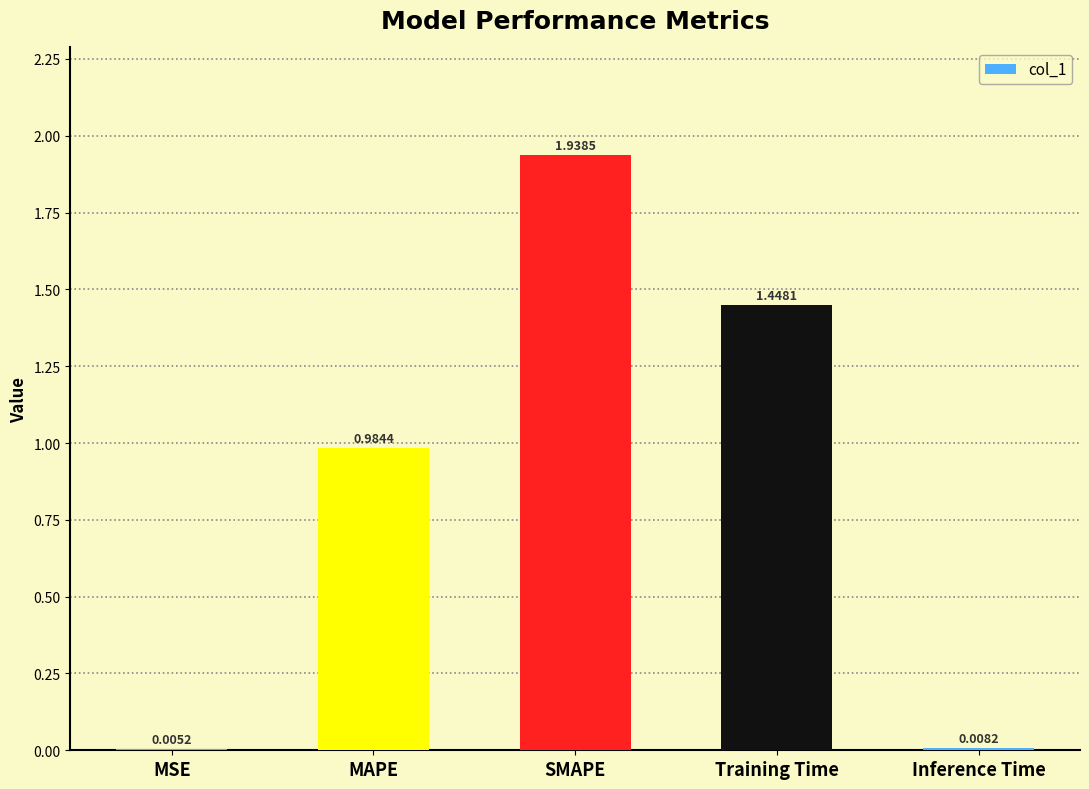

Which has a higher value, SMAPE or Inference Time?

SMAPE